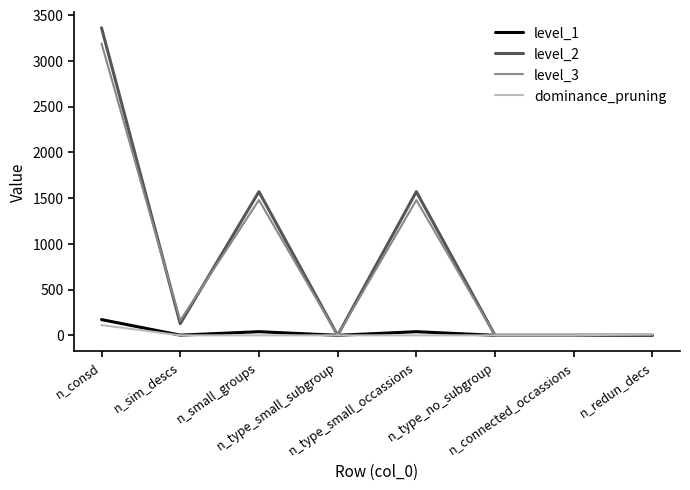

Does the chart have visible grid lines?

No